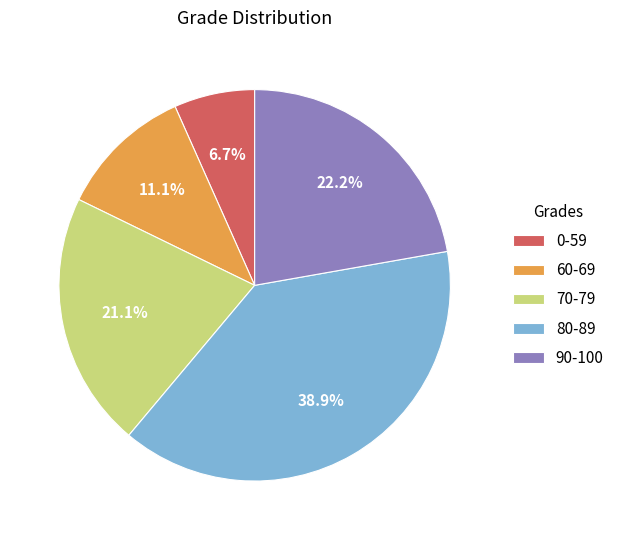

Does 90-100 account for over 50% of the chart?

No